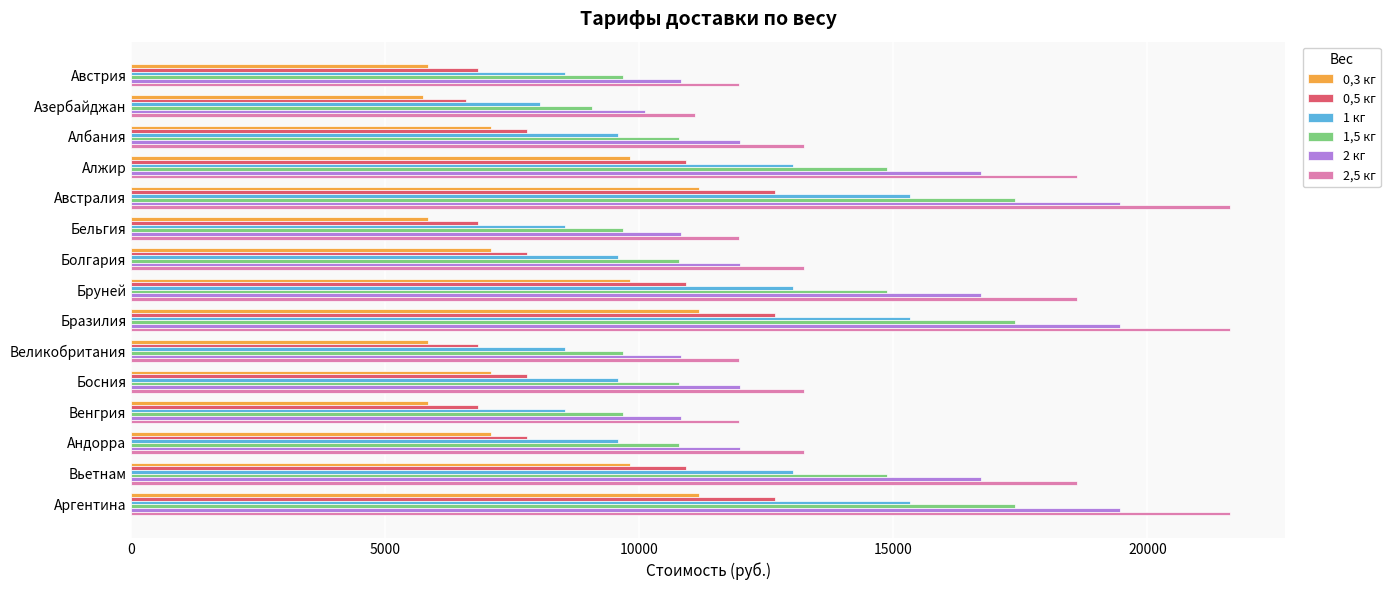

Which series changed the most between Бруней and Аргентина?

2,5 кг